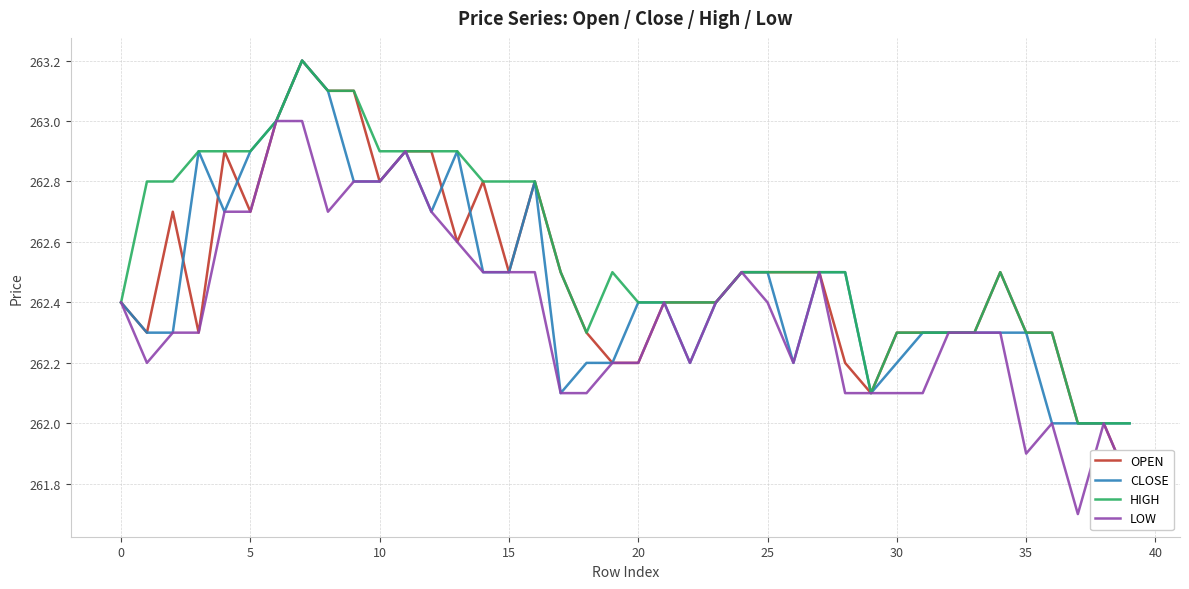

List the series in order of their peak value, lowest first.

LOW, OPEN, CLOSE, HIGH